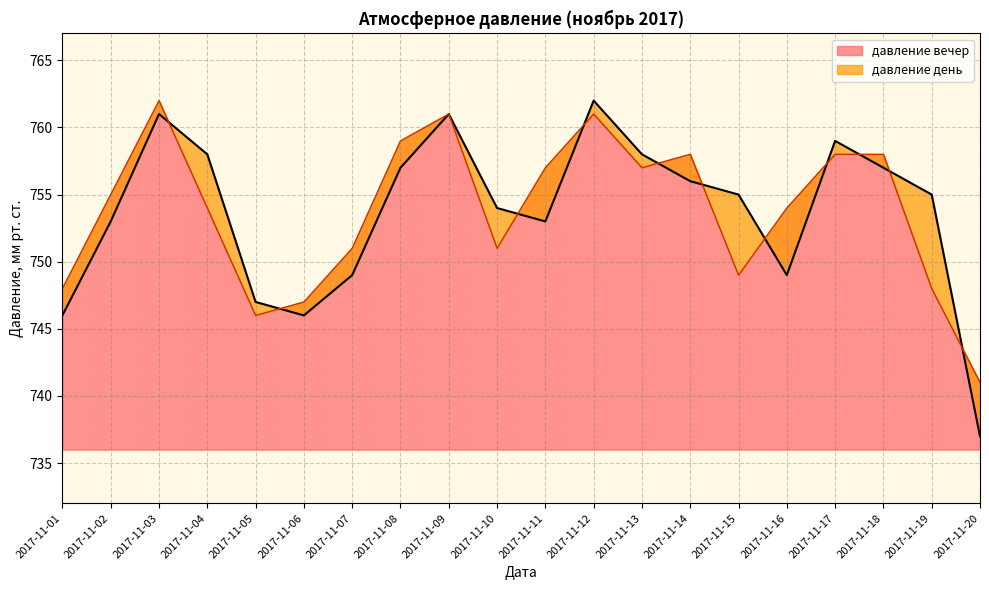

Which category has the lowest value in the давление вечер series?

2017-11-20